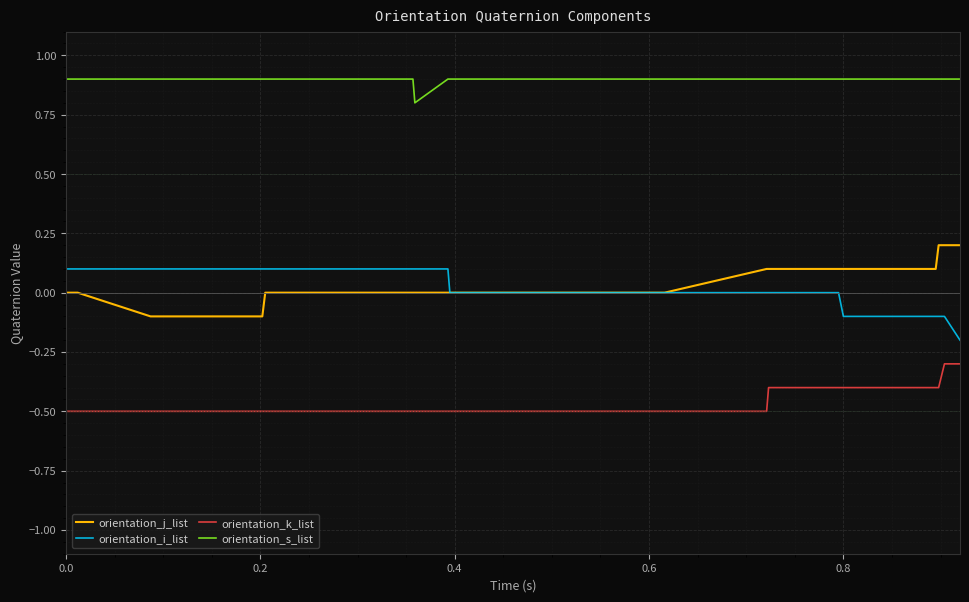

Which series has the largest total across all categories?

orientation_s_list